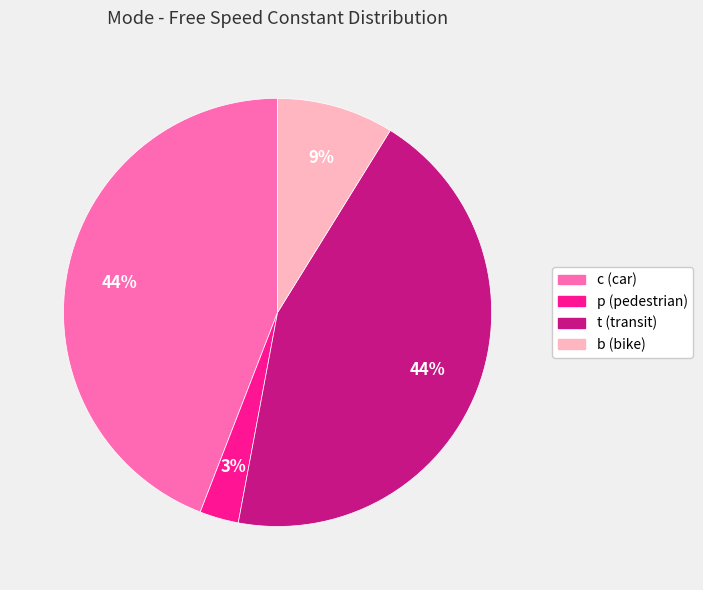

Approximately how many times larger is the value at t compared to c?

1.0